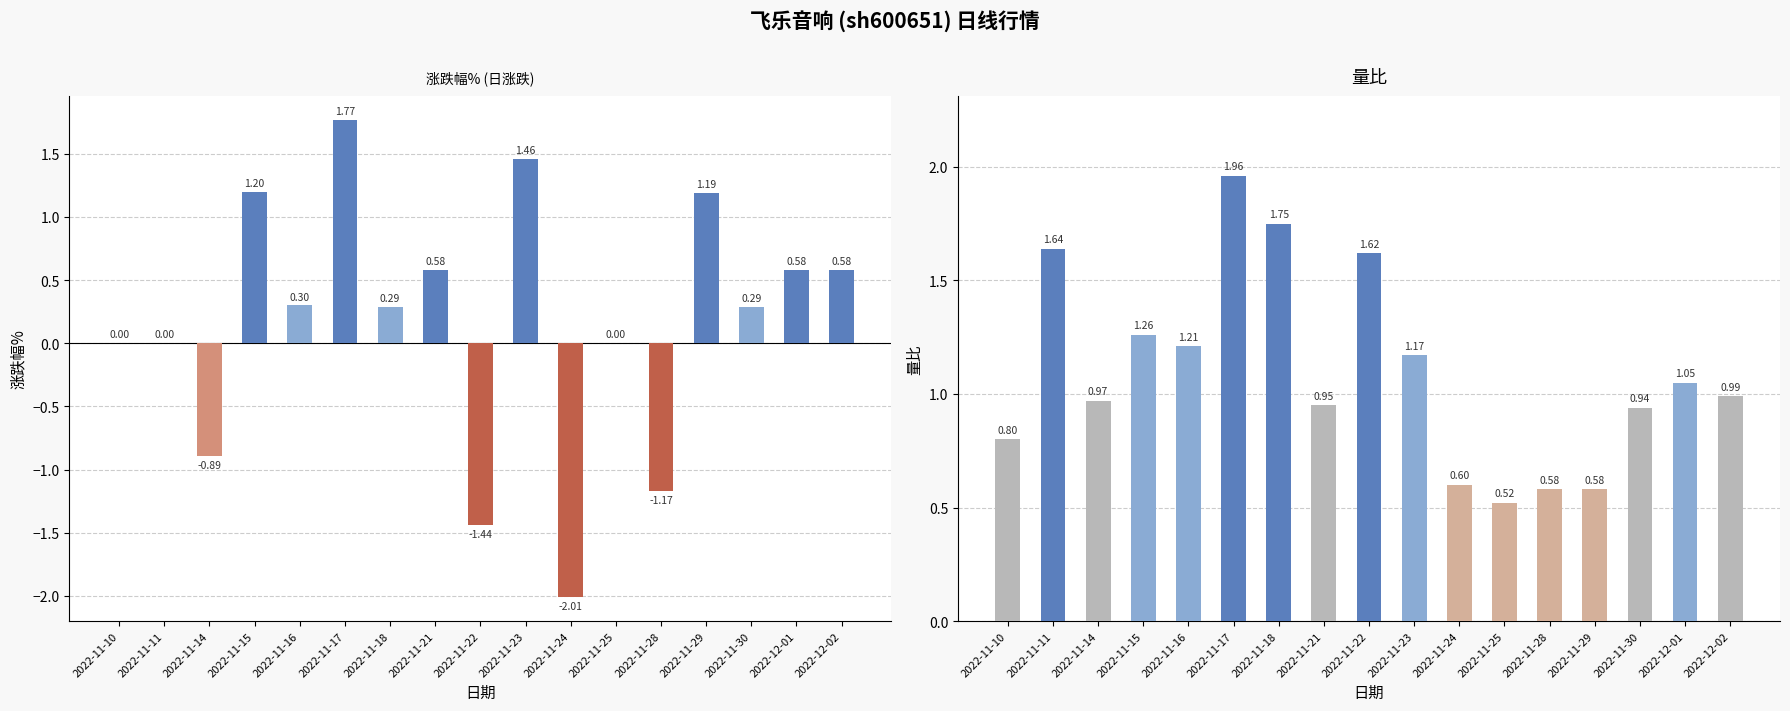

The value of 量比 at 2022-11-15 is 1.3. True or false?

True